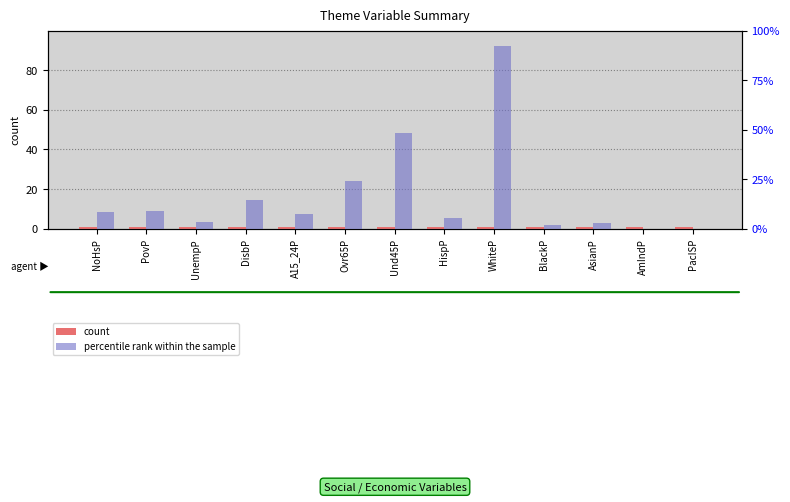

At which label is count closest to 1?

NoHsP